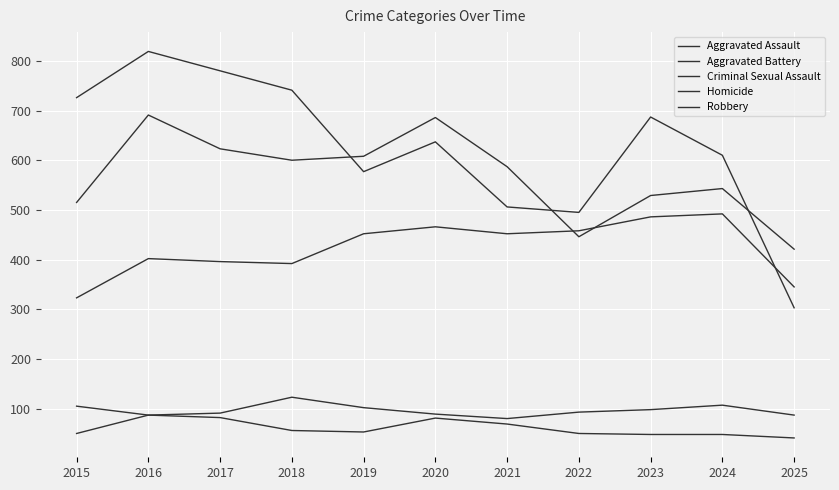

How many lines are shown in the chart?

5